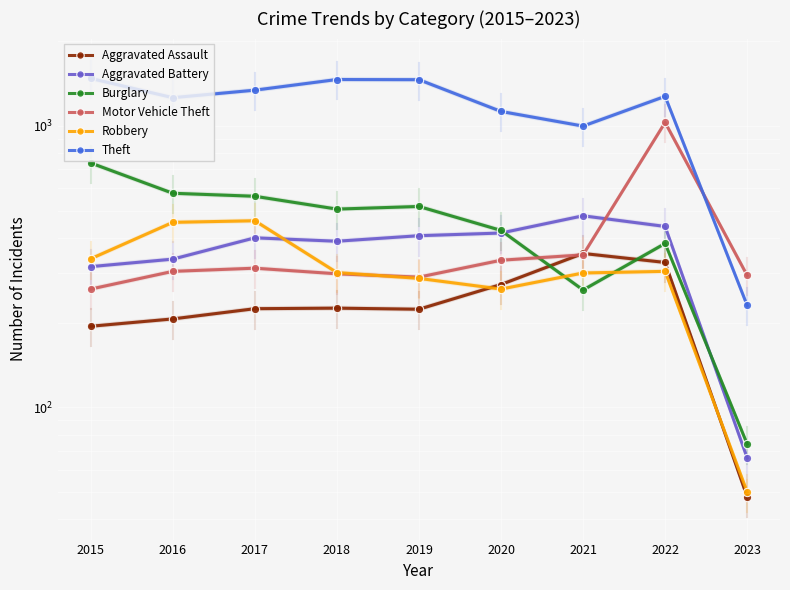

At which label is Motor Vehicle Theft closest to 645?

2021